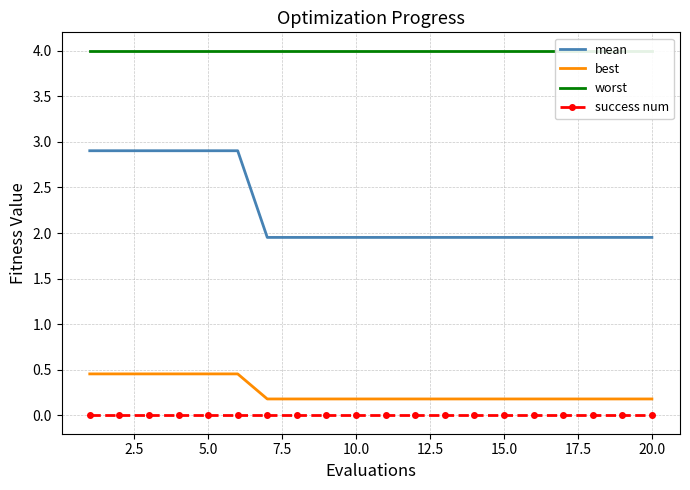

True or false: success num and best intersect in this chart.

False